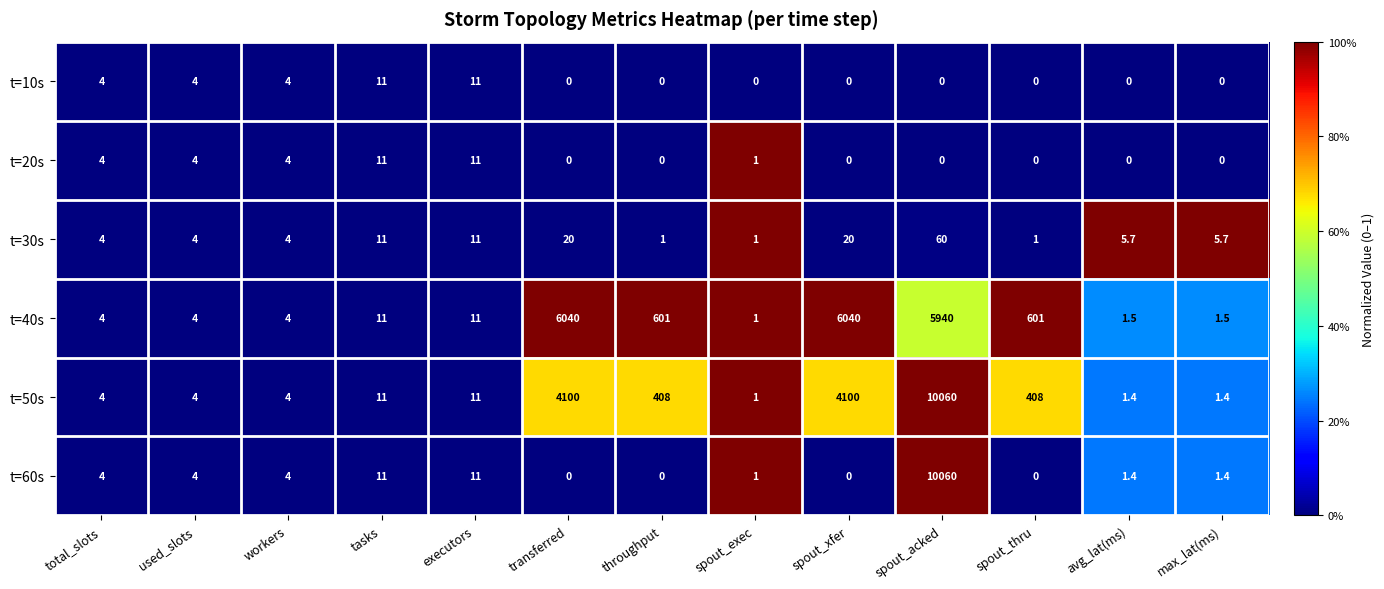

The t=20s series shows 5.9 at avg_lat(ms). True or false?

False